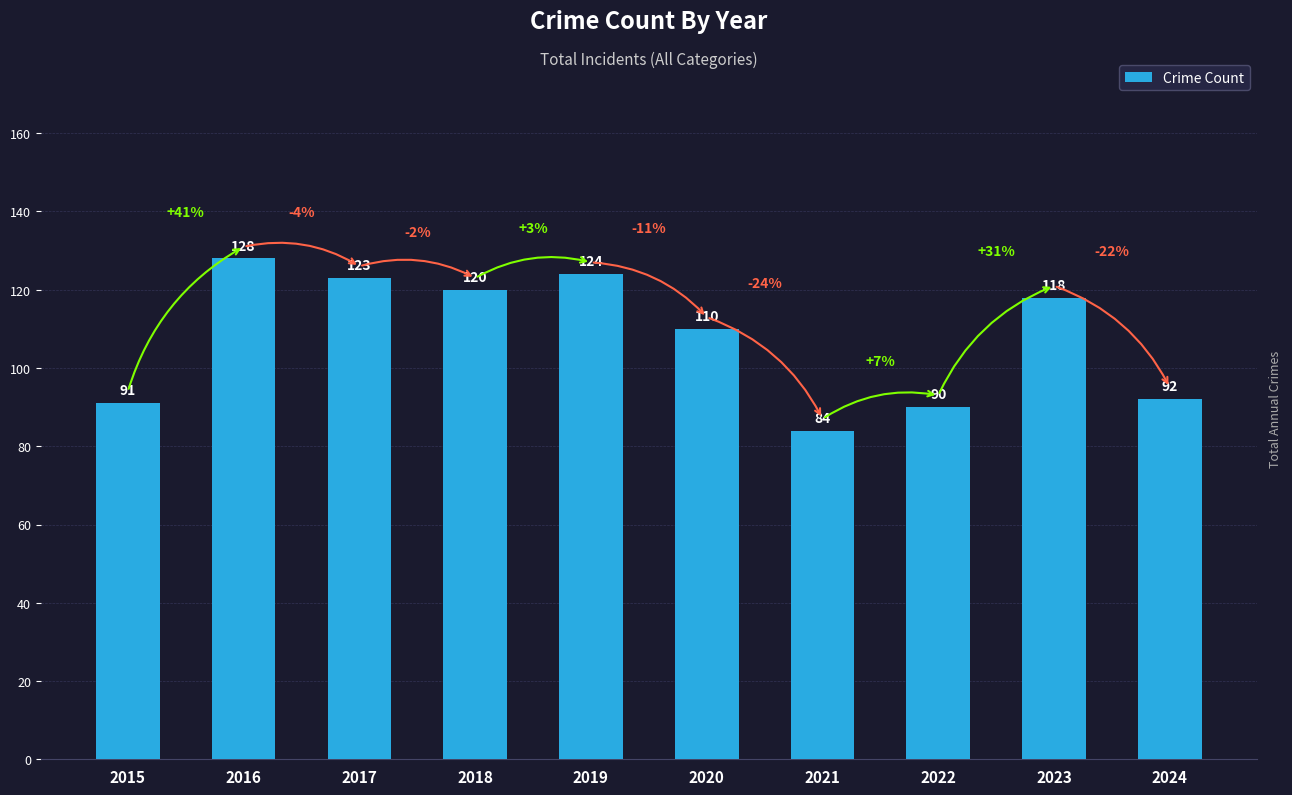

The value at 2016 is 86. True or false?

False